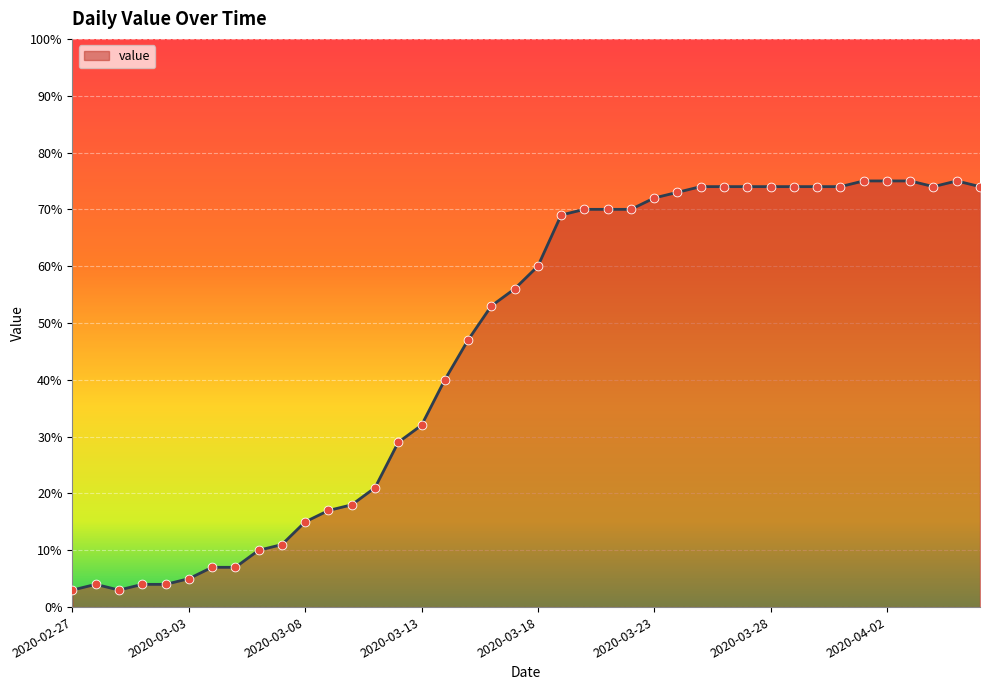

What is the difference between the maximum and minimum values?

72